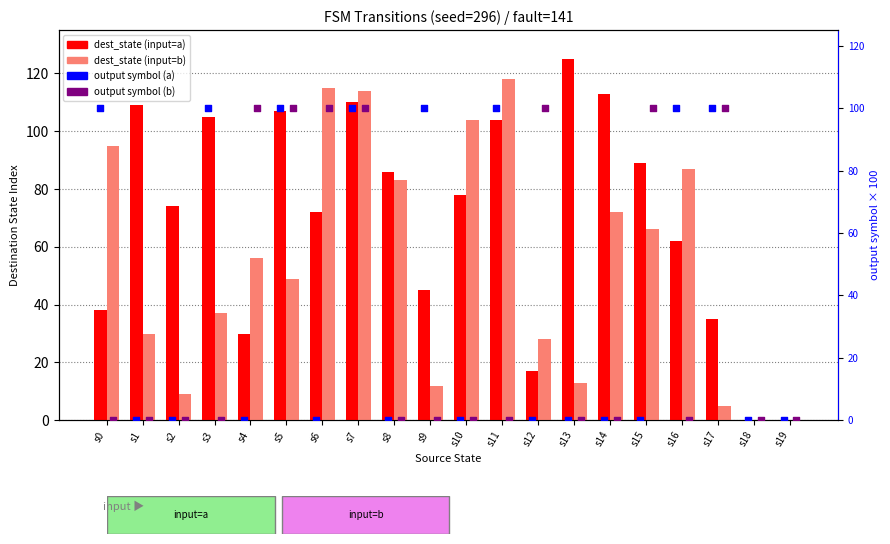

At which category is the sum across all series the highest?

s7